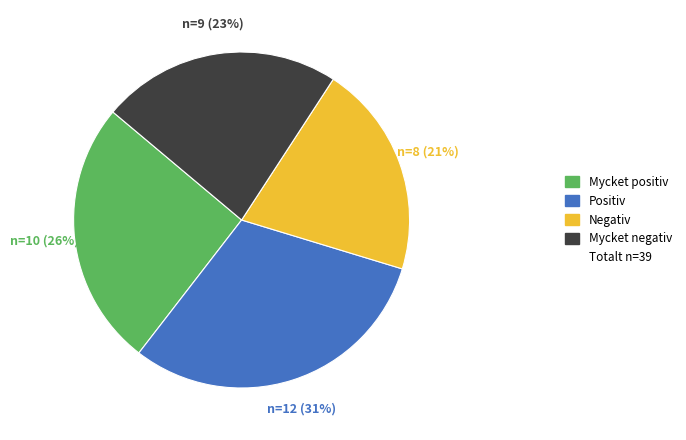

How many segments does this pie chart have?

4